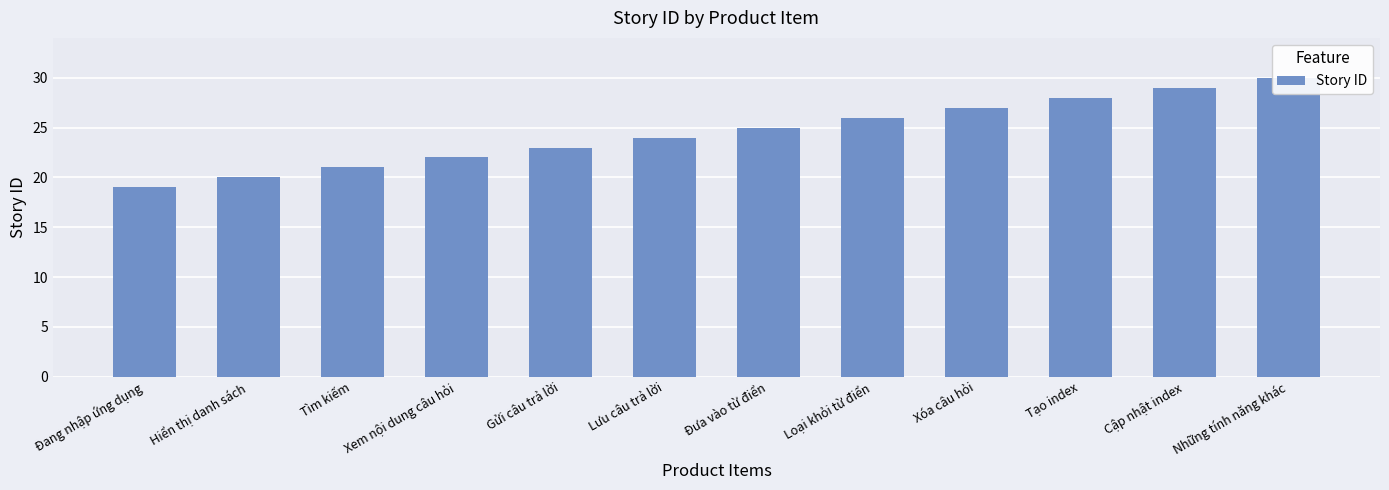

Read the value at Lưu câu trả lời.

24